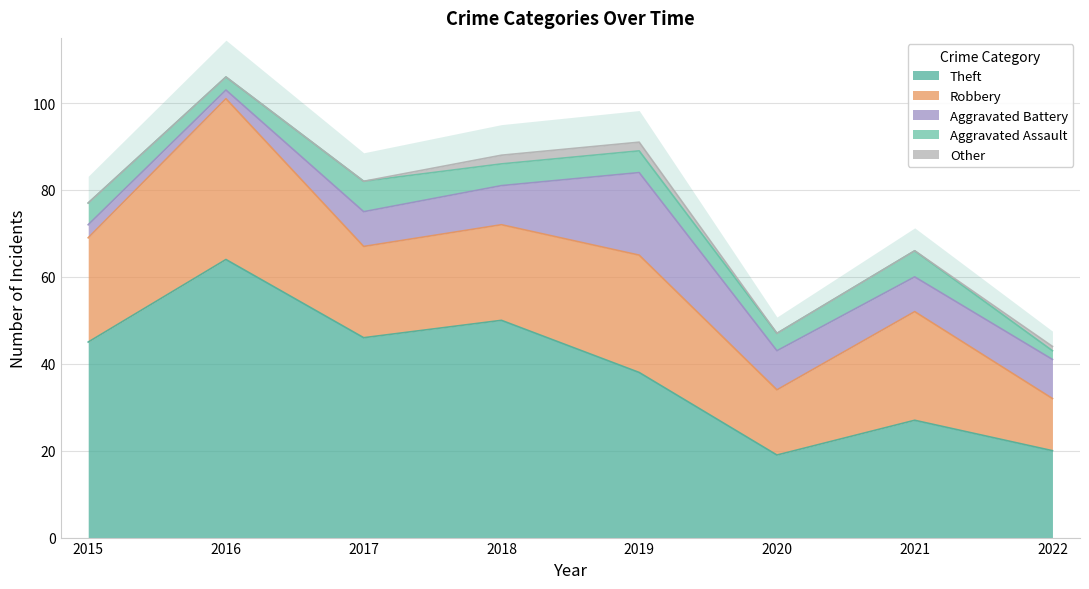

Does the chart have visible grid lines?

Yes